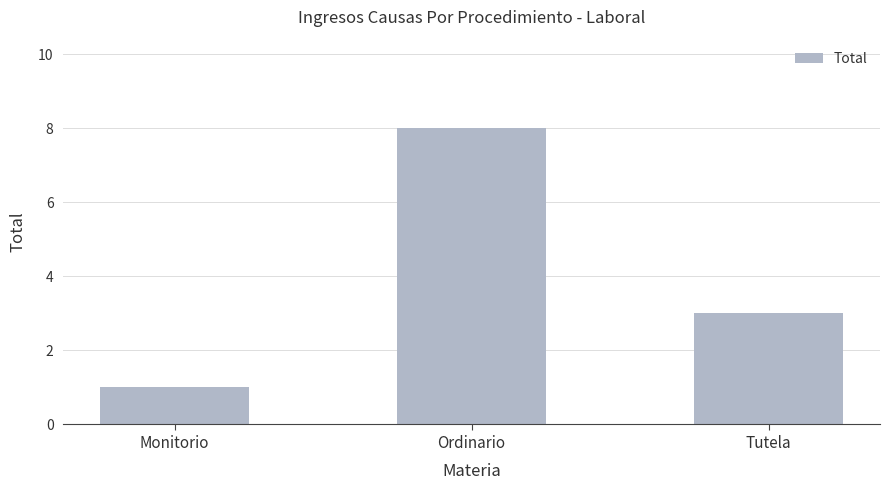

Read the value at Tutela.

3